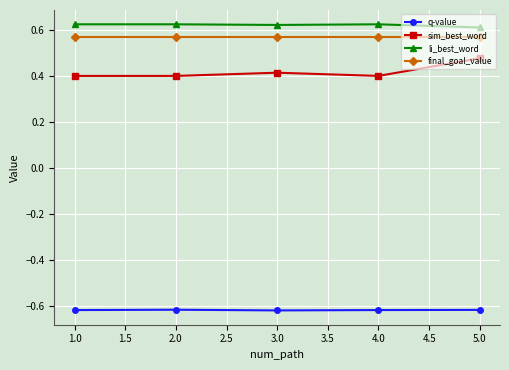

Where is li_best_word nearest to the value 0?

5.0